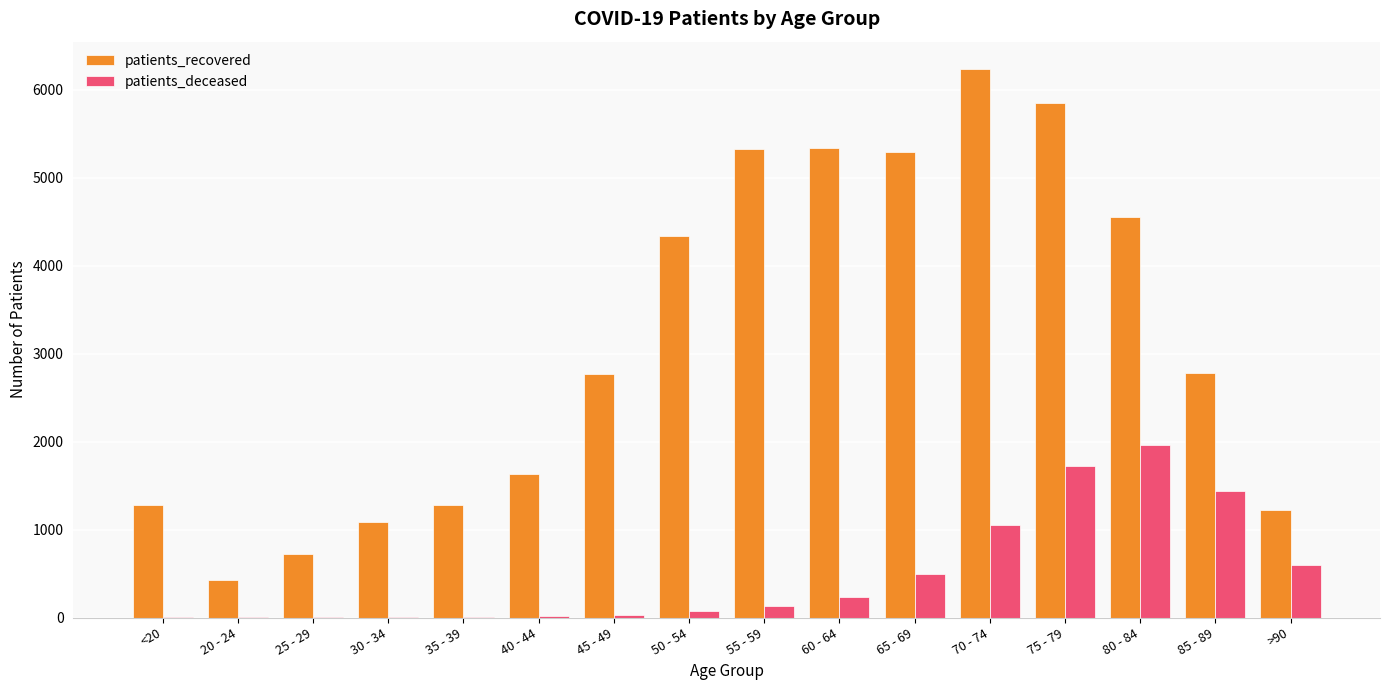

What are all the series names shown in the legend?

patients_recovered, patients_deceased